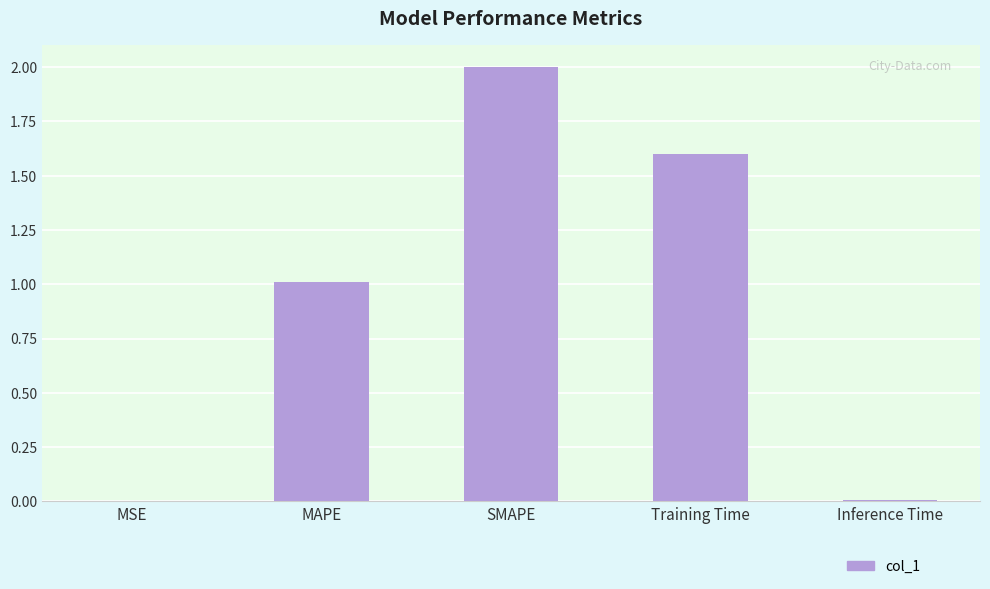

What is the sum of the values at MAPE and Inference Time?

1.0